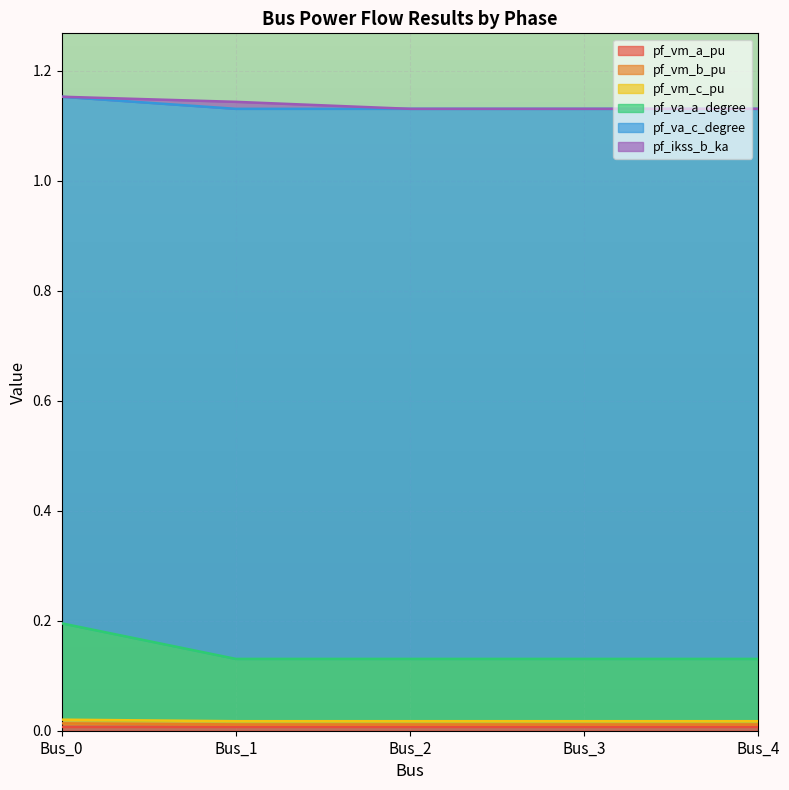

Does the chart display data point markers on the line(s)?

No